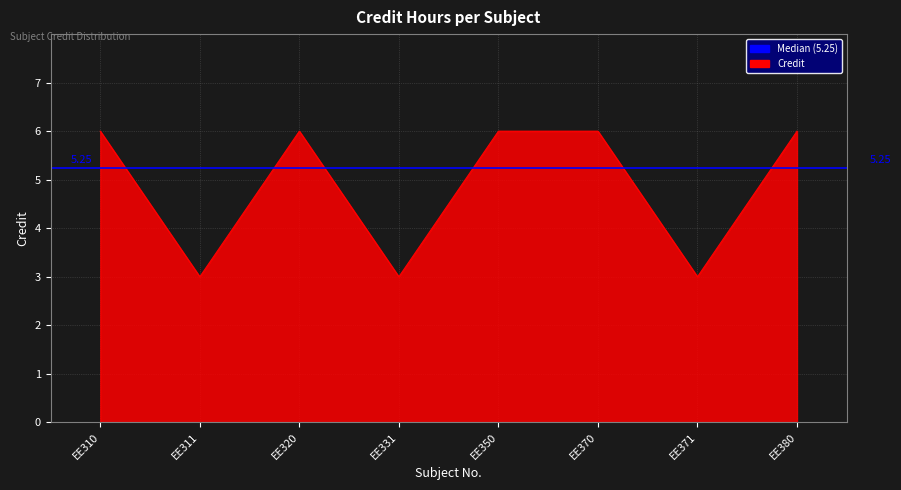

How many categories are shown in the chart?

8